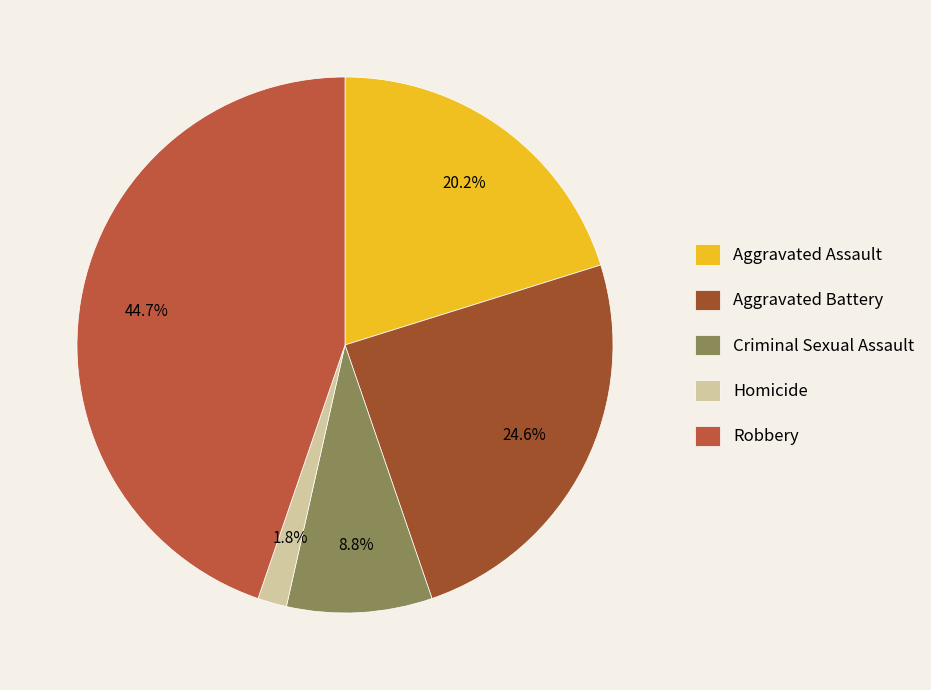

To the nearest percent, what percentage of the pie is Criminal Sexual Assault?

9%